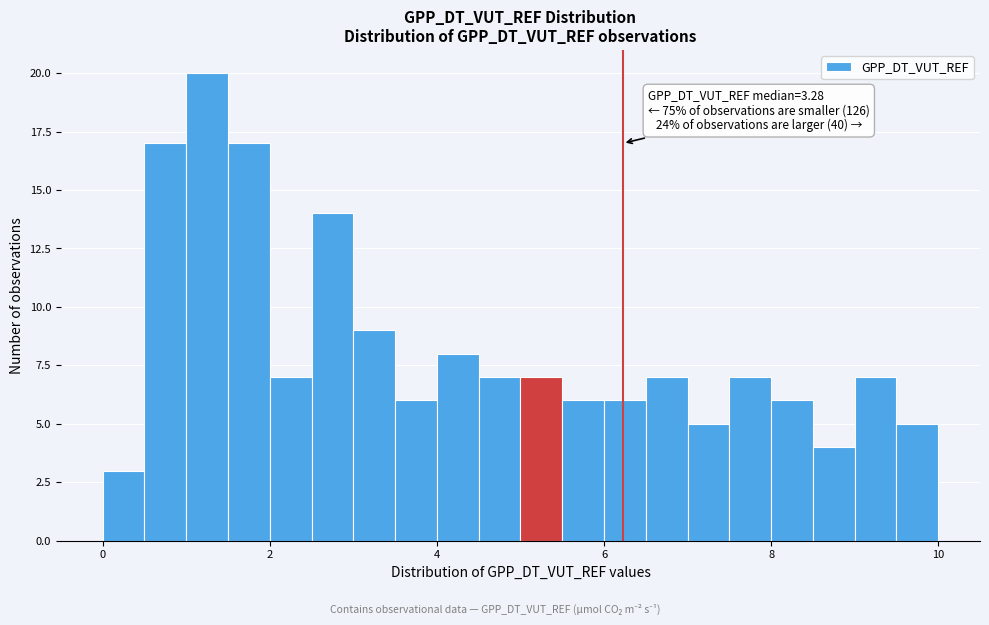

Around what value on the x-axis is the tallest bar? Give the approximate position of its centre, as read against the axis.

1.2